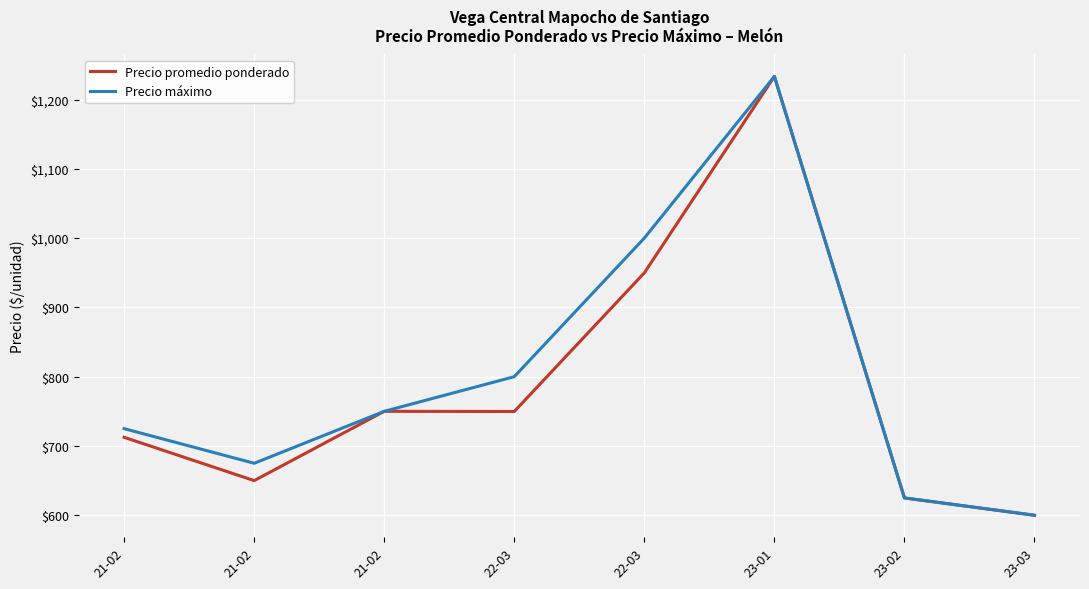

Does the chart display data point markers on the line(s)?

No